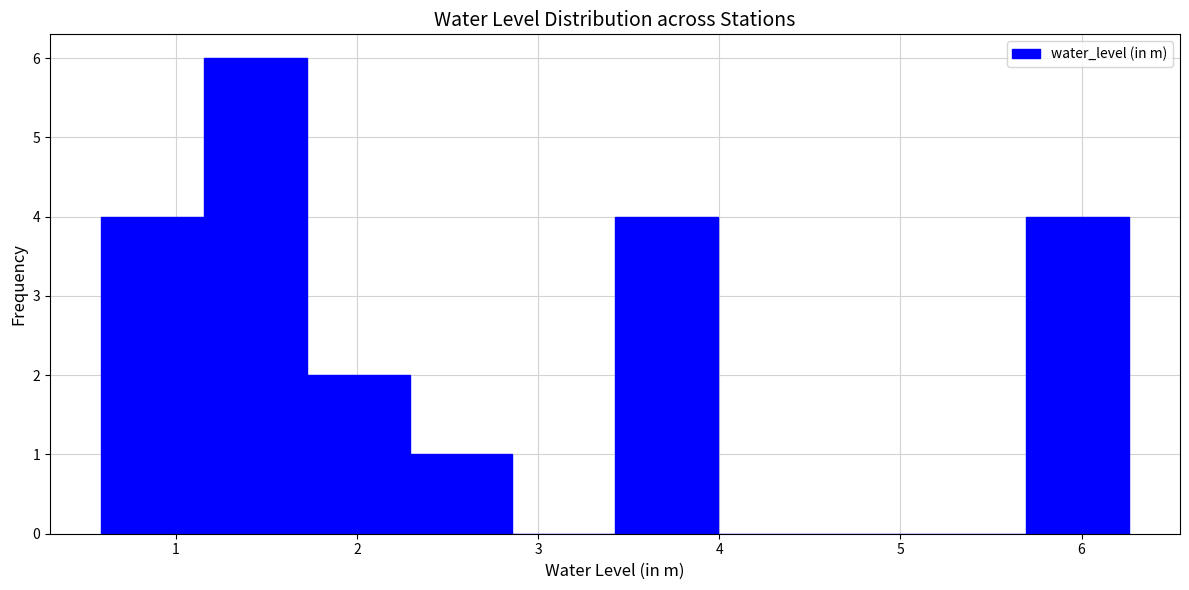

Reading left to right, list every bar in this chart as the range it spans on the x-axis followed by its height. Neither the bar edges nor the heights are printed on the chart, so give them approximately, as read against the axes.

0.6 to 1.2: 4
1.2 to 1.7: 6
1.7 to 2.3: 2
2.3 to 2.9: 1
2.9 to 3.4: 0
3.4 to 4.0: 4
4.0 to 4.6: 0
4.6 to 5.1: 0
5.1 to 5.7: 0
5.7 to 6.3: 4